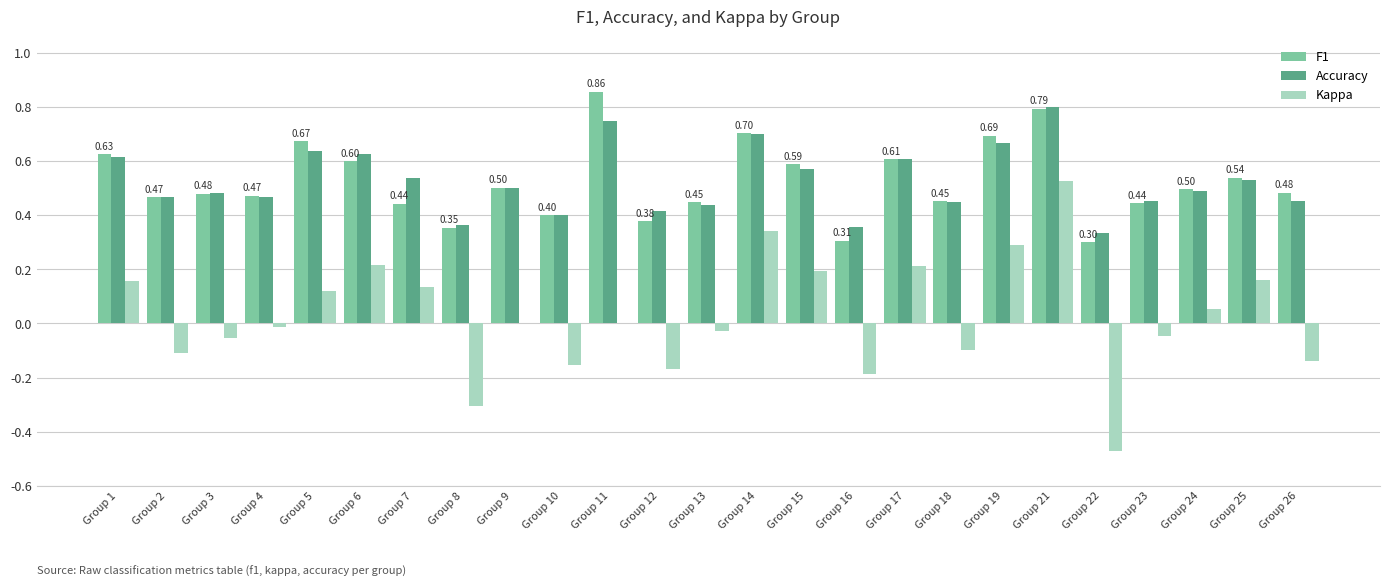

At which category is the sum across all series the highest?

Group 21